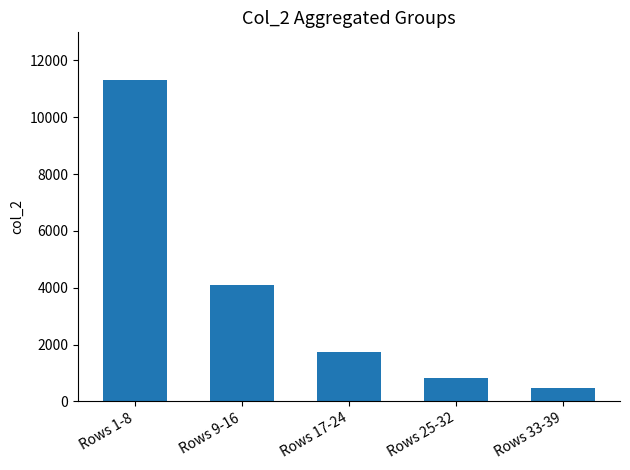

What is the difference between the values at Rows 9-16 and Rows 33-39?

3654